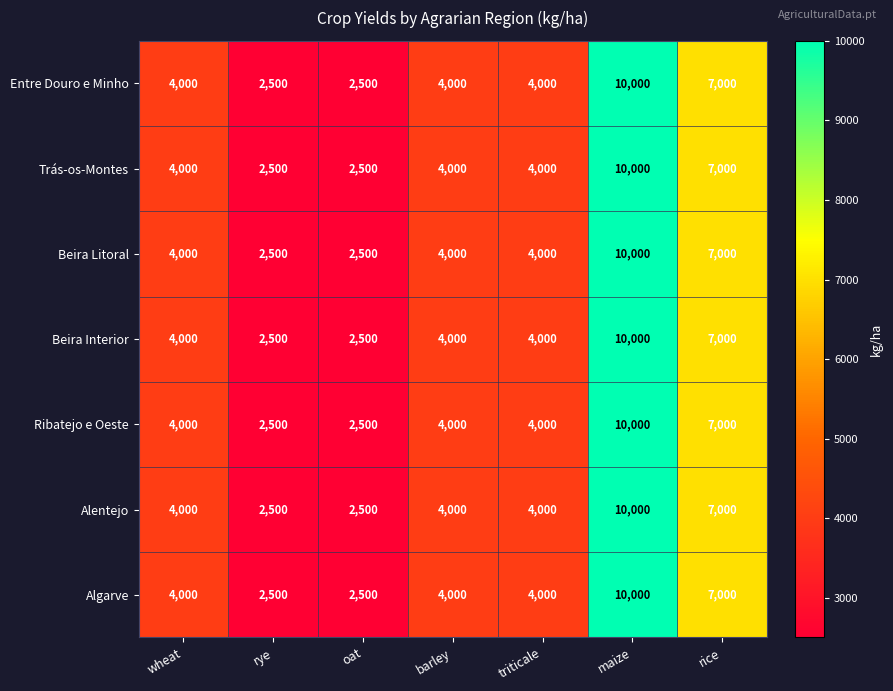

True or false: Trás-os-Montes has a value of 17033 at maize.

False